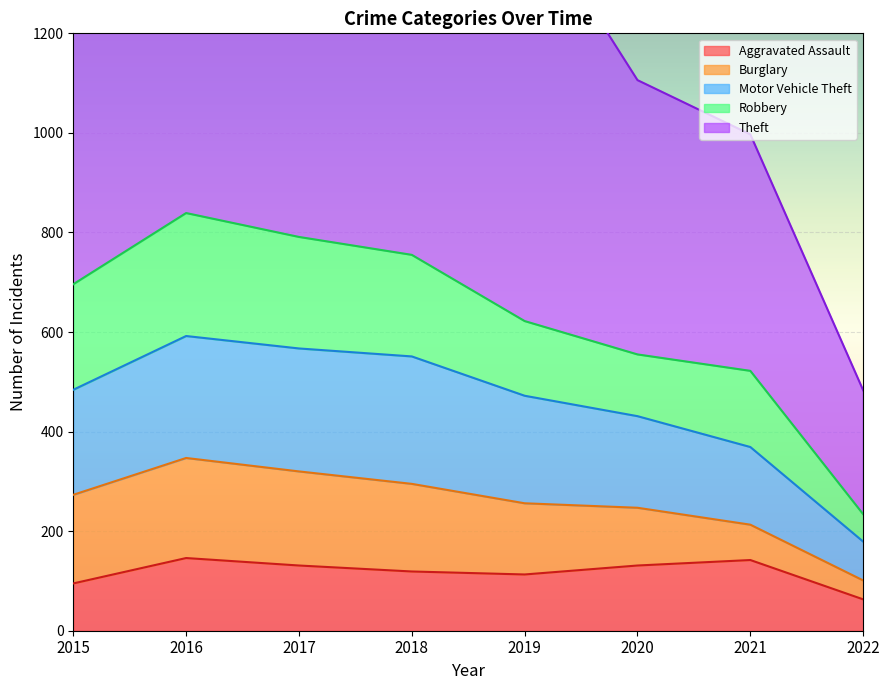

How many data points does each series have?

8